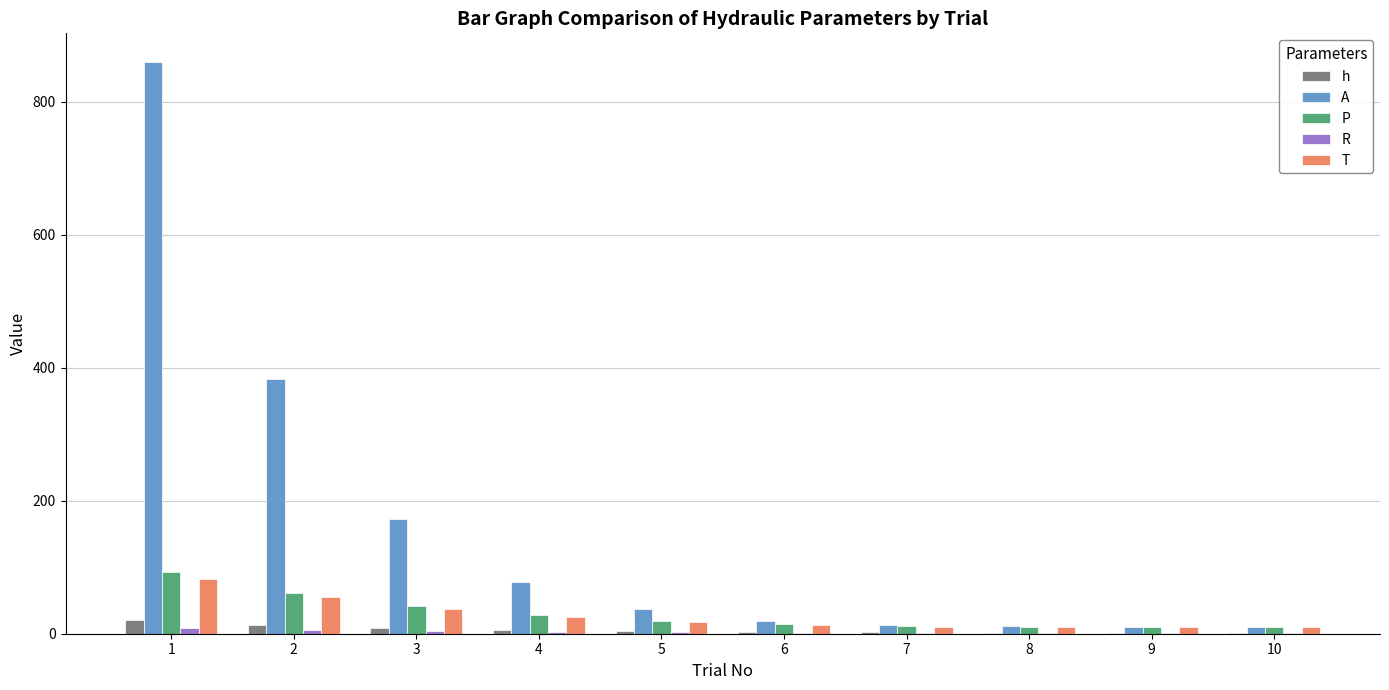

Which series changed the most between 1 and 2?

A